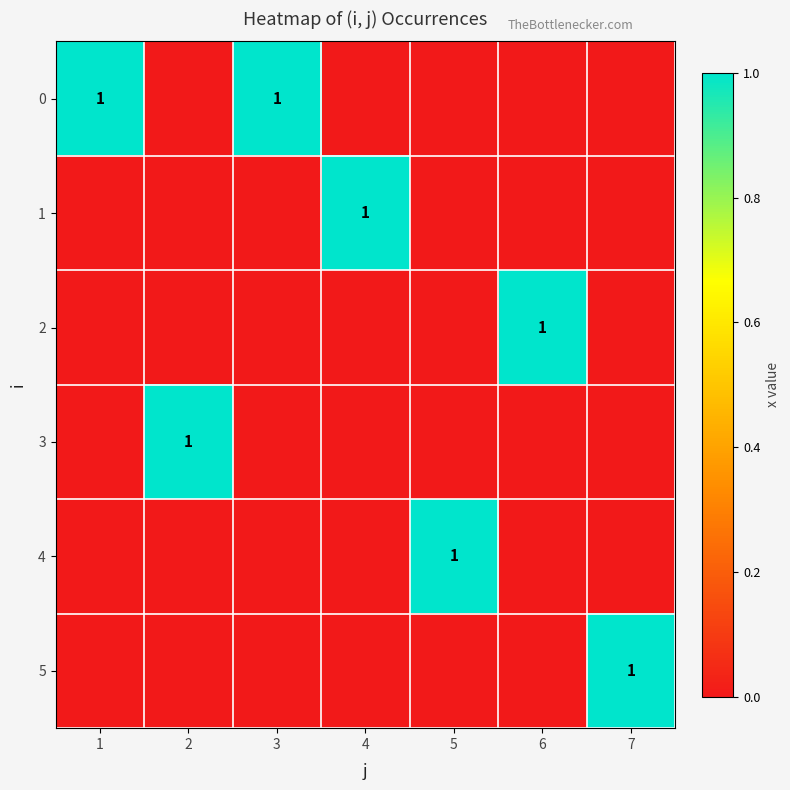

Between 7 and 6, which is larger?

7